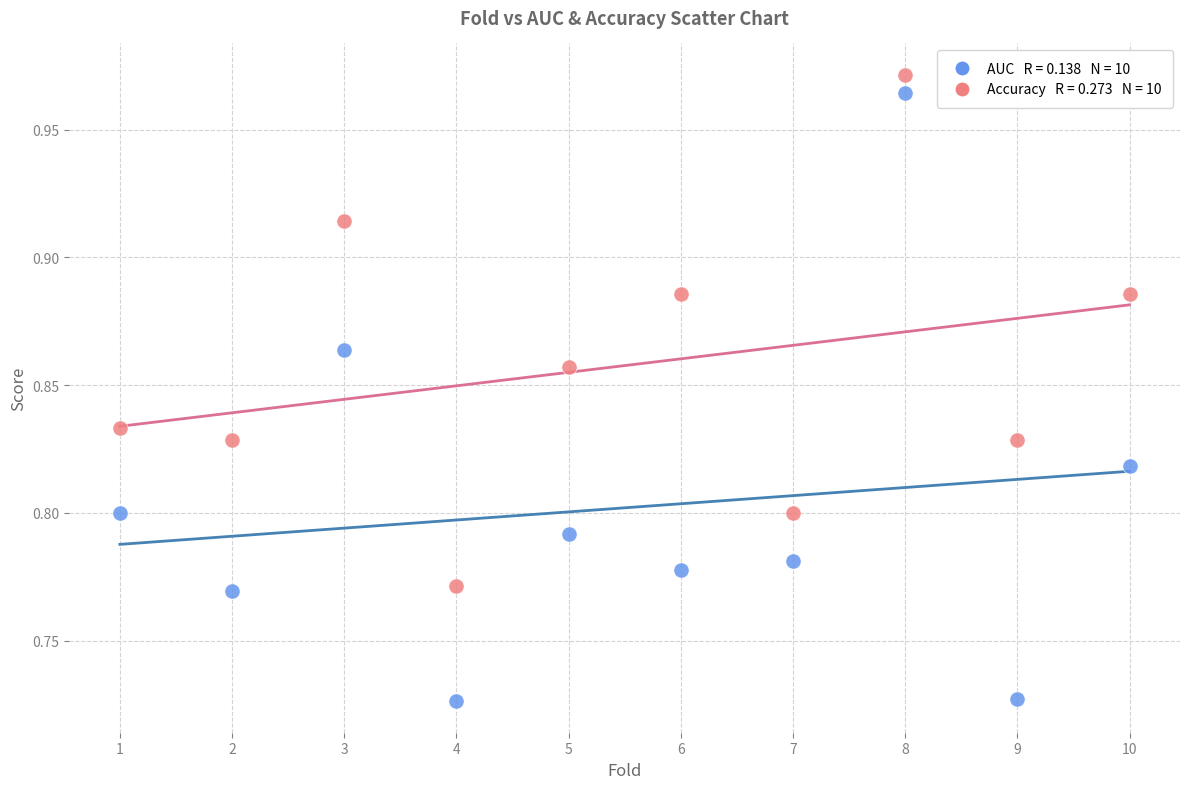

Across all data points, what is the range of X values (max minus min)?

9.0